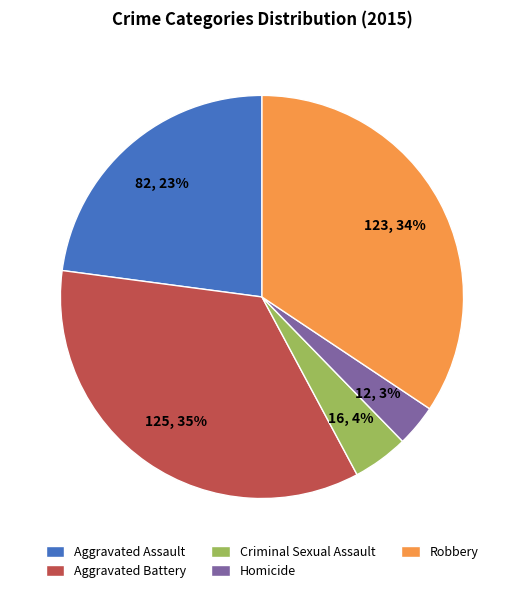

To the nearest percent, what portion does Homicide represent?

3%